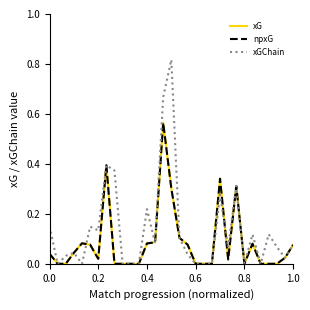

Is this an area chart (filled region under the line)?

No